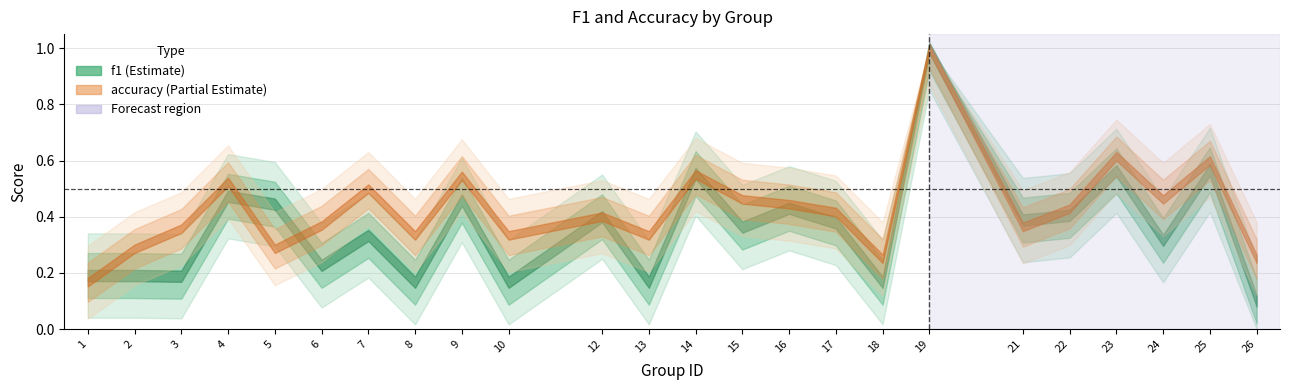

Count the f1 values in the range 0 to 1.

24